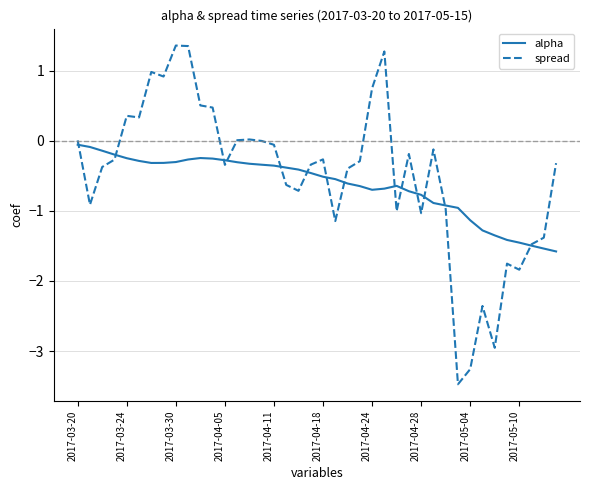

Rank the series by their maximum value, from highest to lowest.

spread, alpha